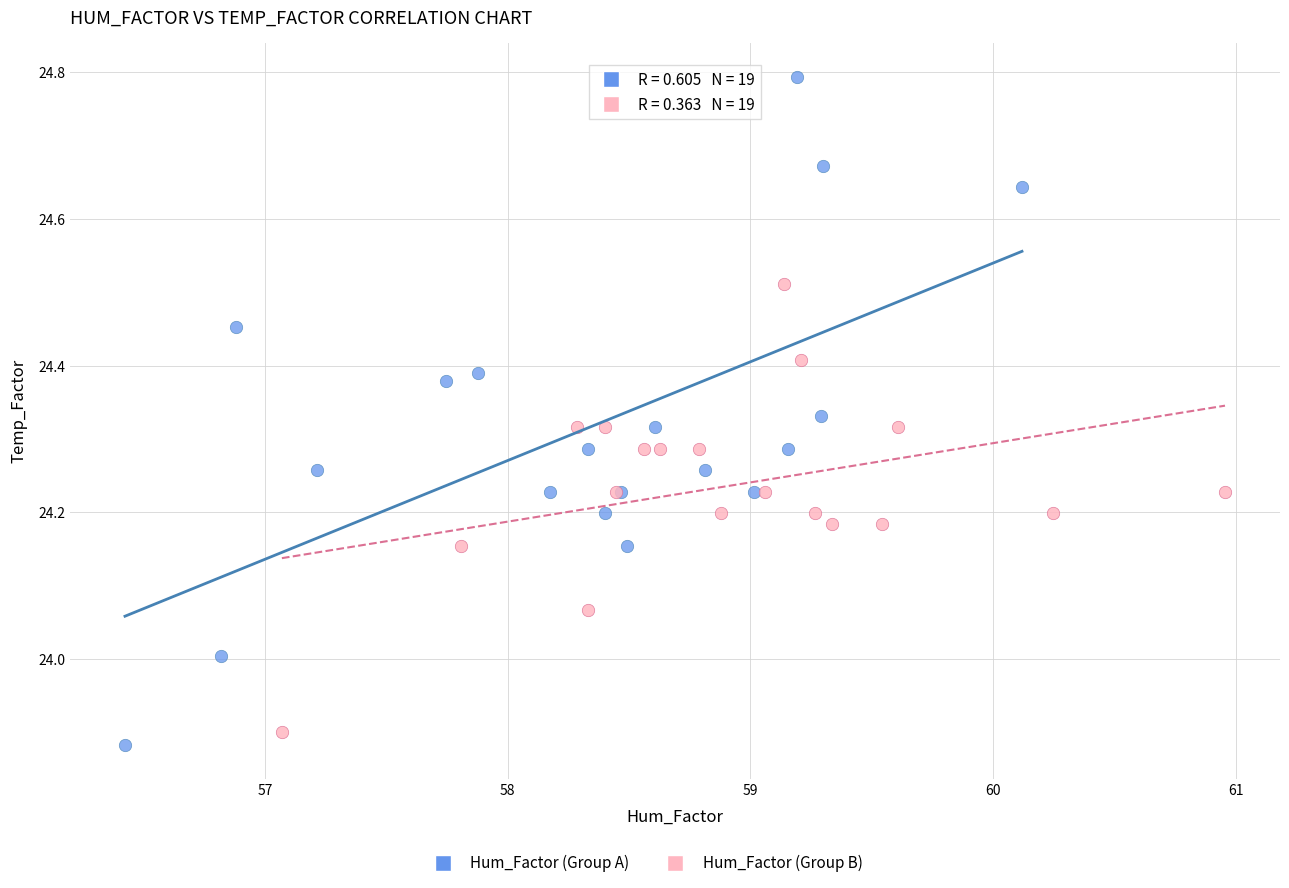

Which series reaches the maximum Y coordinate?

Hum_Factor (Group A)